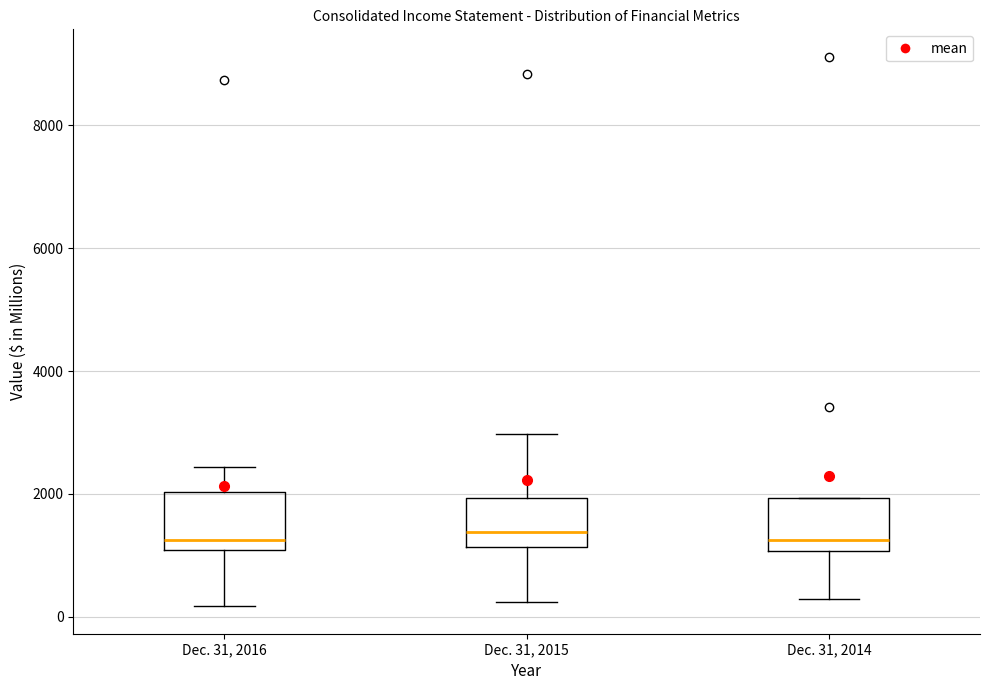

Where is the upper edge of the box for Dec. 31, 2015 on the y-axis? The values are not printed on the chart, so give them approximately, as read against the axis.

2000